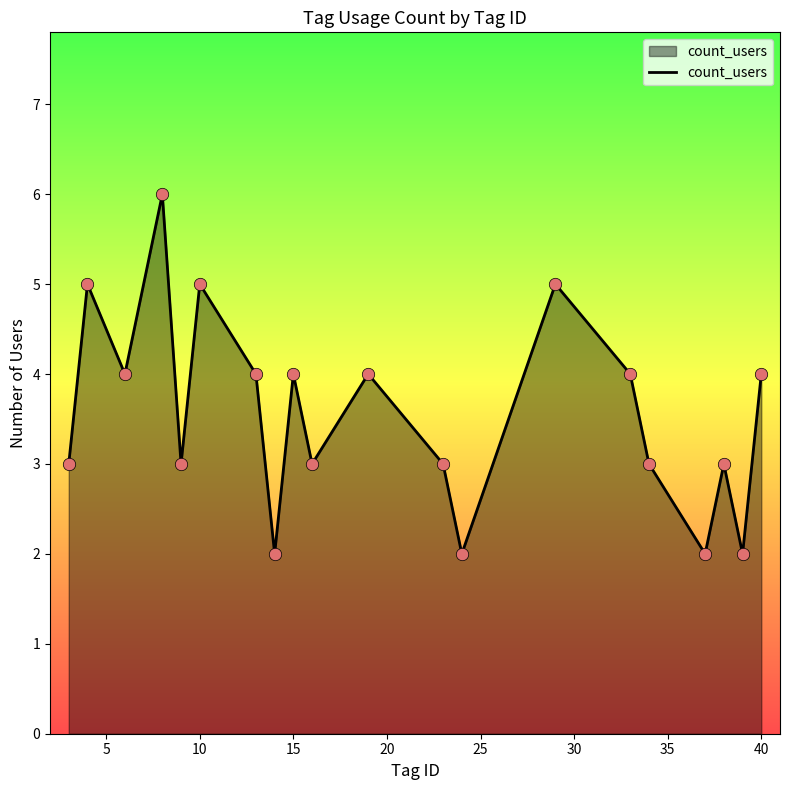

What is the greatest value displayed?

6